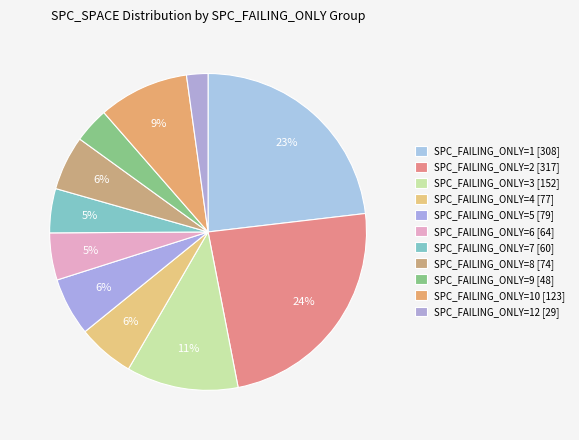

How many slices are in this pie chart?

11